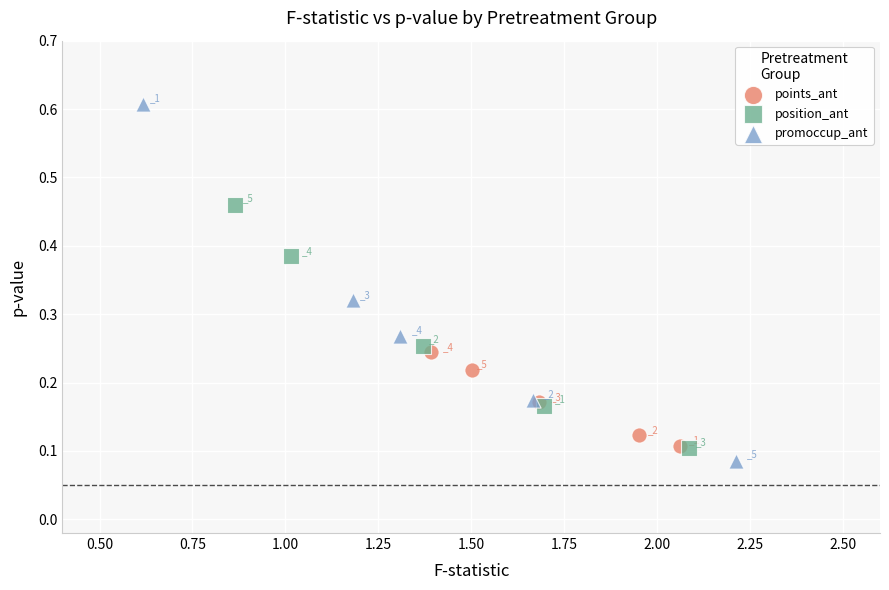

Which series reaches the minimum Y coordinate?

promoccup_ant